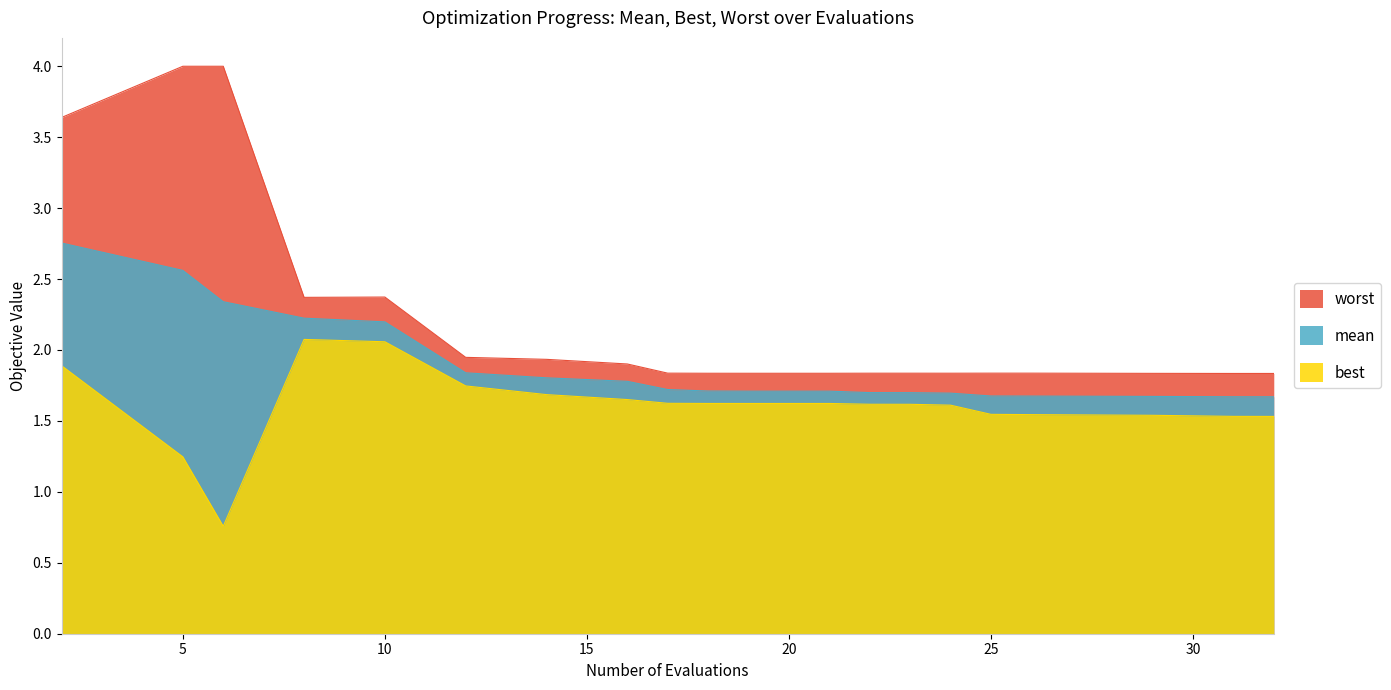

True or false: best and mean cross at least once.

False